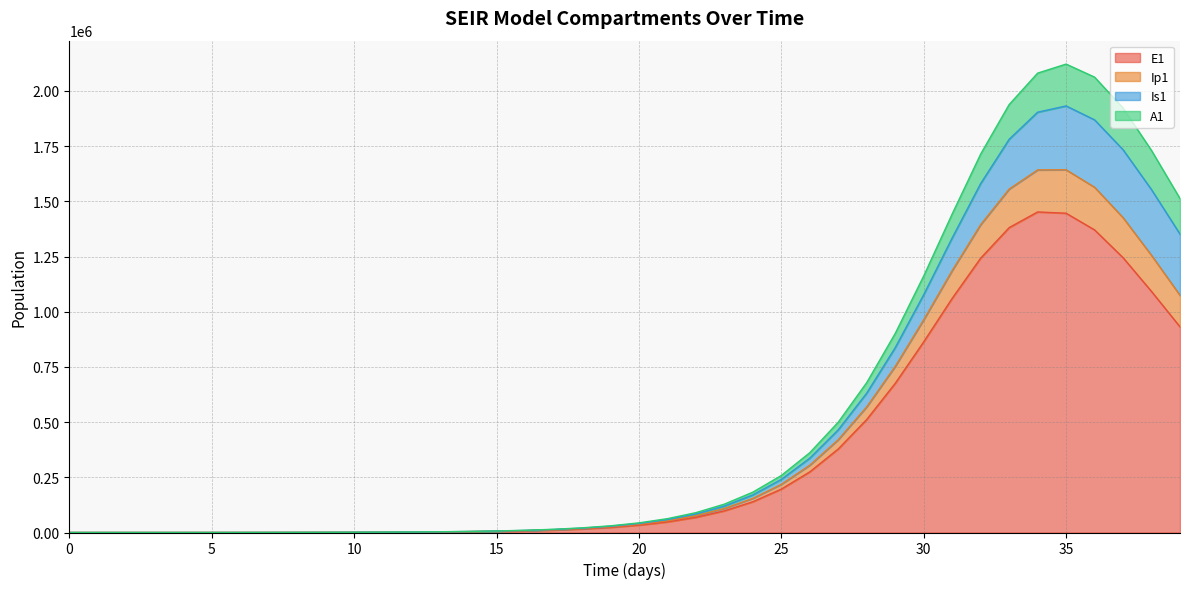

True or false: Ip1 and E1 cross at least once.

False